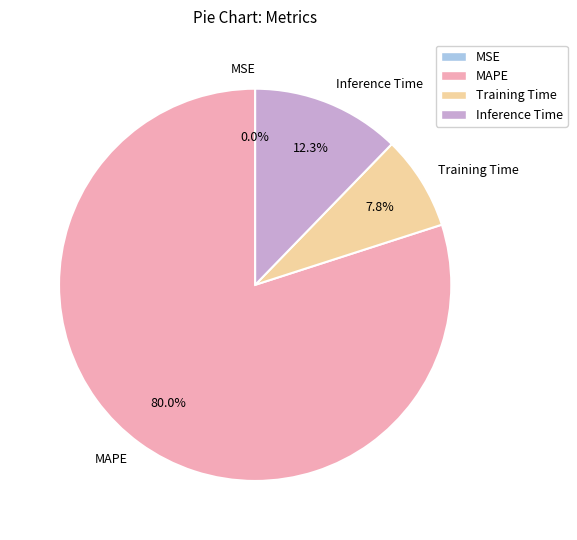

Which category accounts for the majority?

MAPE